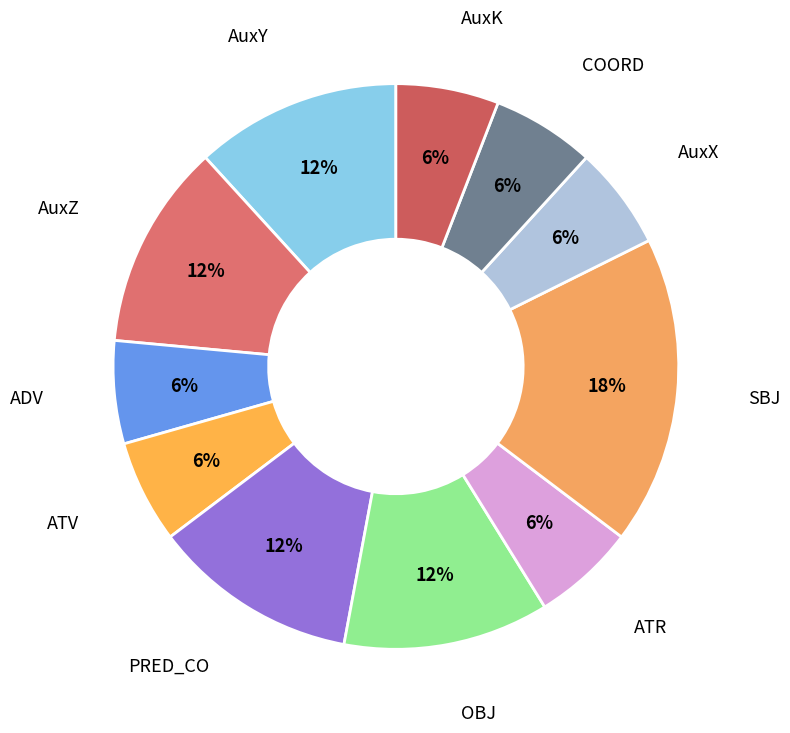

Which category has the biggest portion of the pie?

SBJ